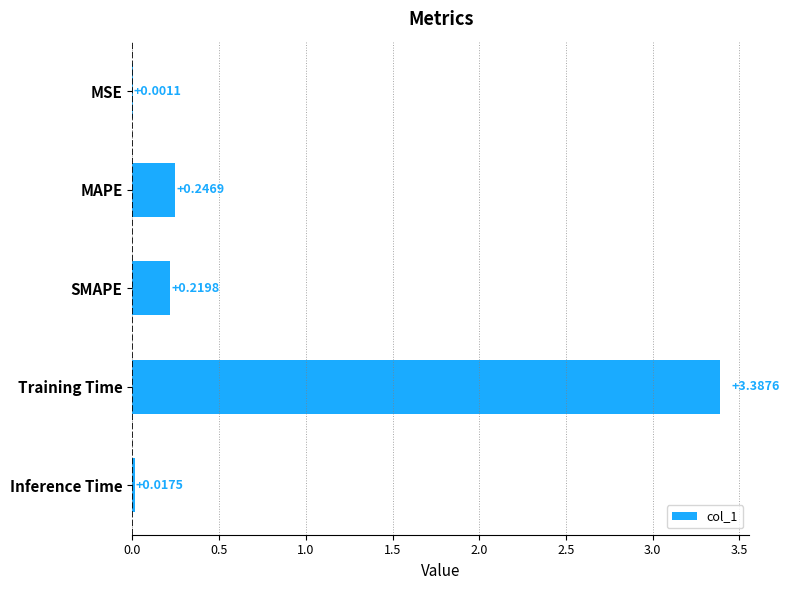

Between Inference Time and SMAPE, which is larger?

SMAPE